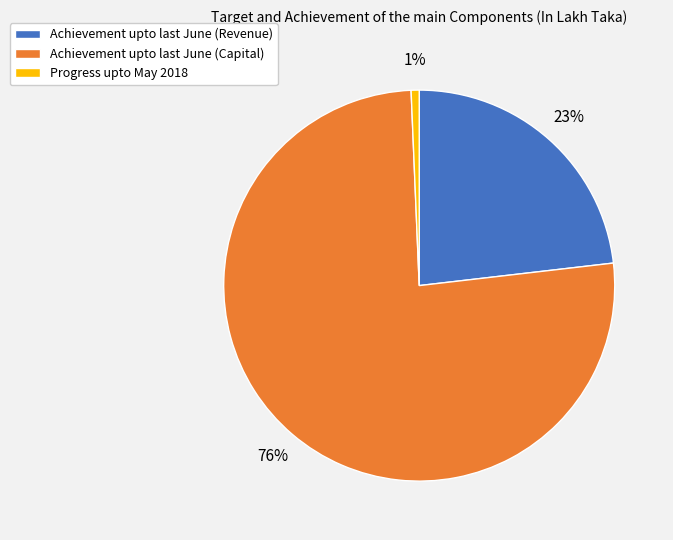

To the nearest percent, what portion does Progress upto May 2018 represent?

1%